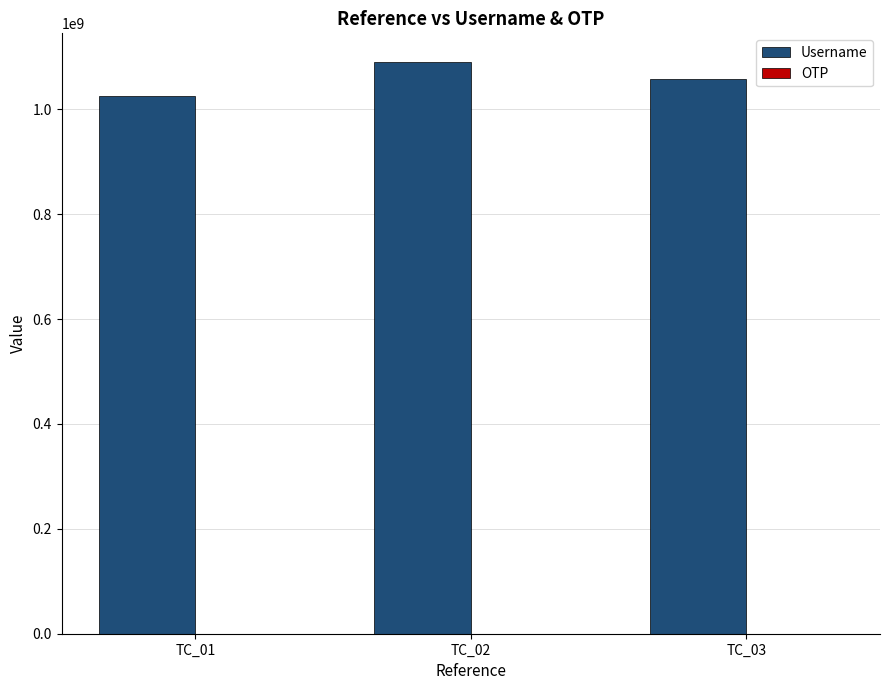

True or false: Username has a value of 1842662113 at TC_02.

False